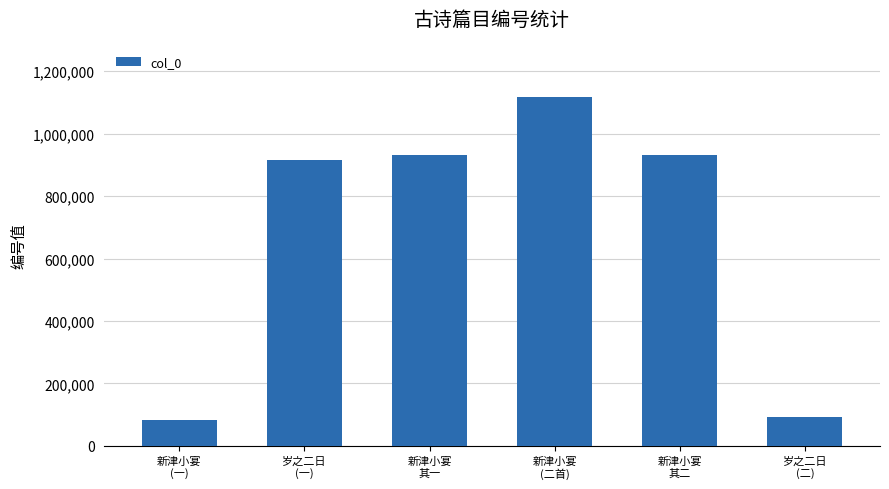

What is the difference between the second highest and second lowest values?

836713